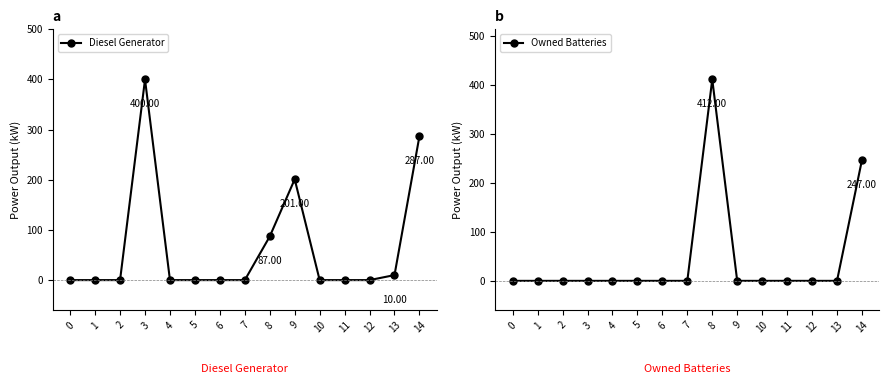

The value of Diesel Generator at 1 is 249. True or false?

False